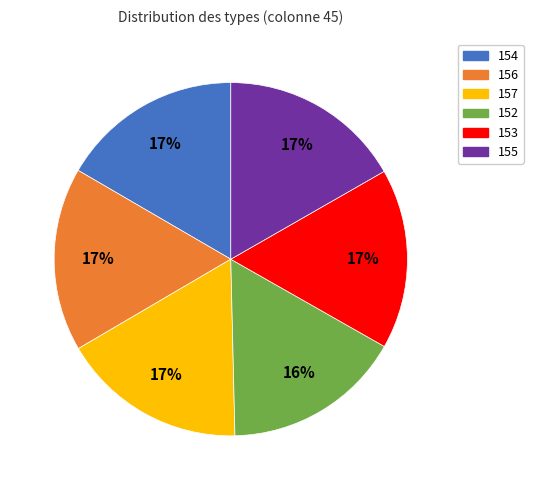

To the nearest percent, what is the difference between the largest and smallest slice percentages?

1%